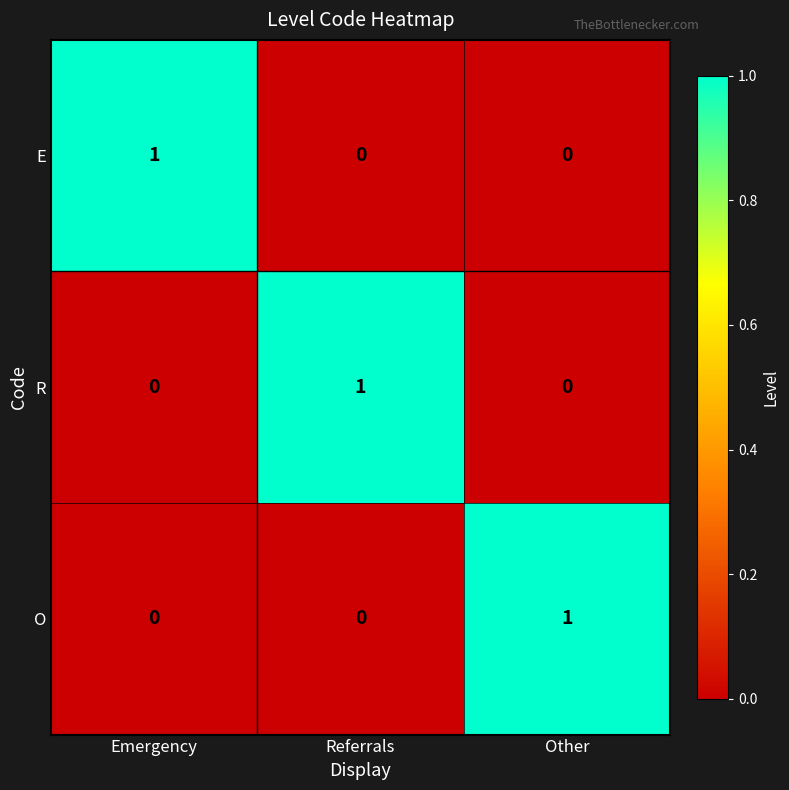

Is it true that O equals 0 at Referrals?

True